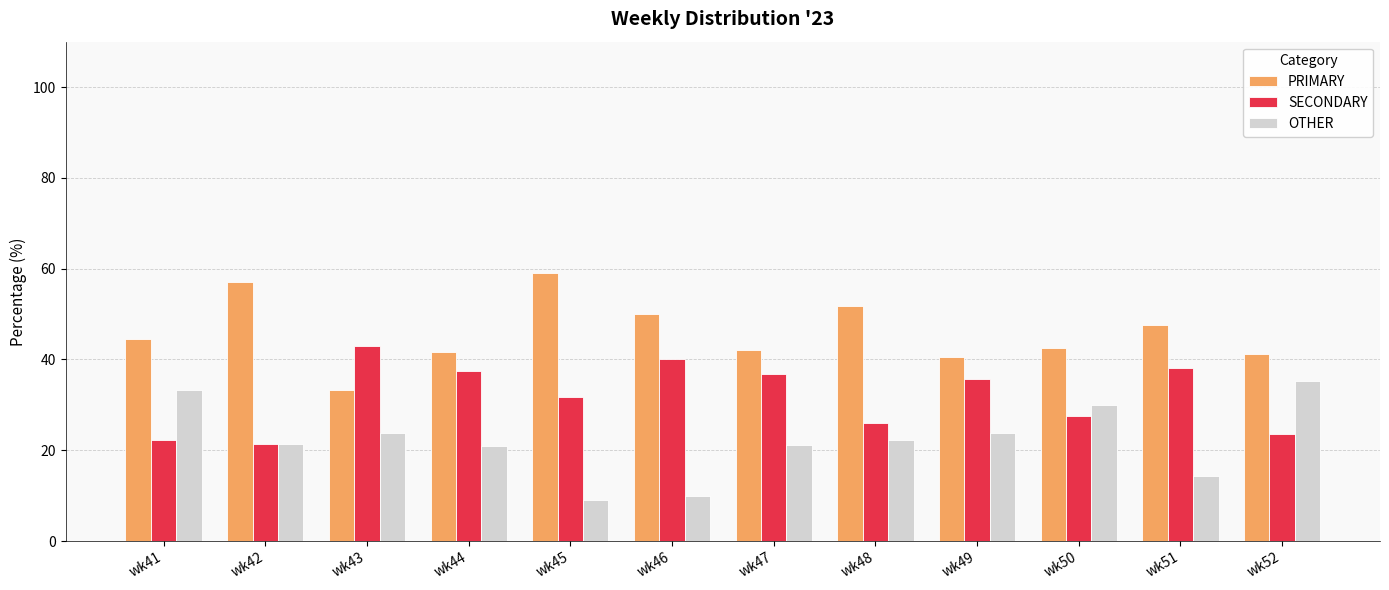

What is the maximum value for OTHER?

35.3